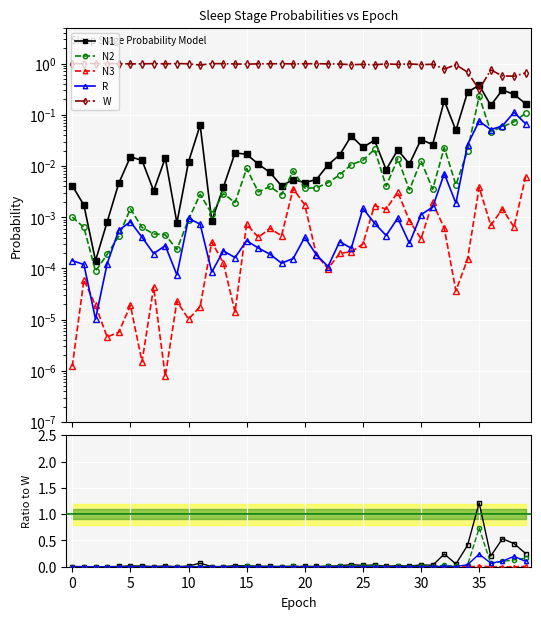

At how many categories does at least one series exceed 0?

40